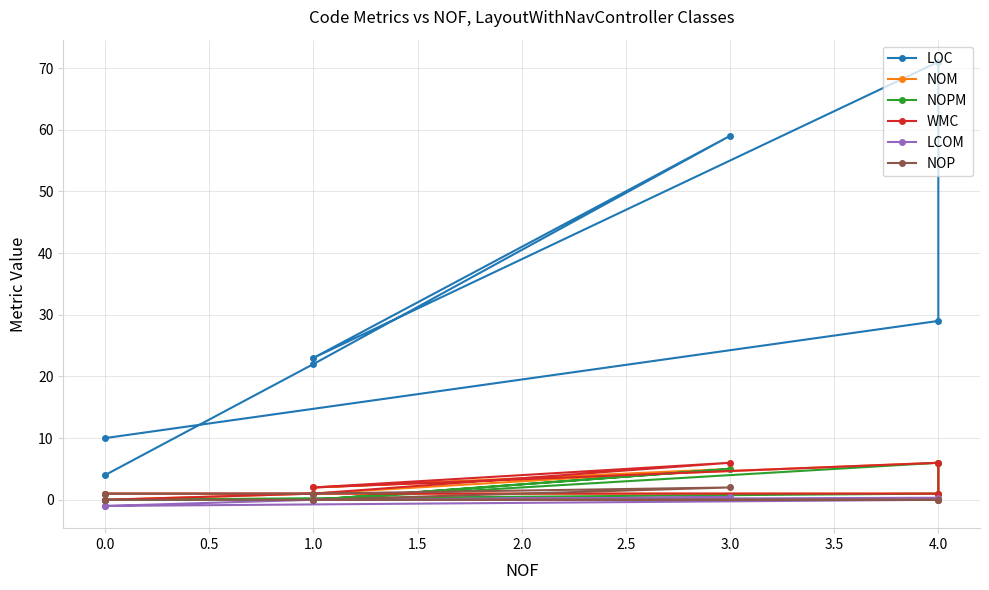

Is the value of NOPM at 0.0 greater than the value of NOM at 4.0?

No